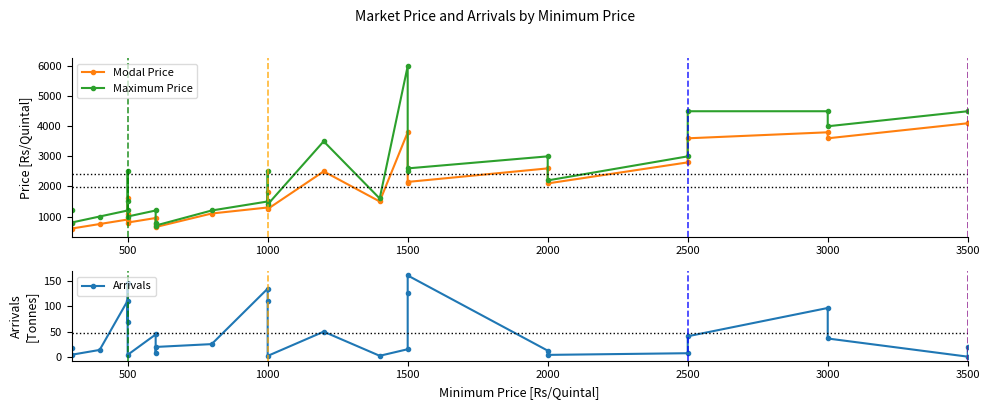

True or false: Maximum Price has more than 0 points higher than both neighbors.

True